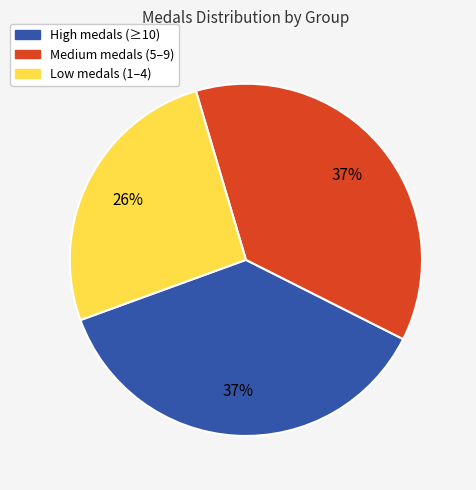

To the nearest percent, what is the average slice percentage?

33%